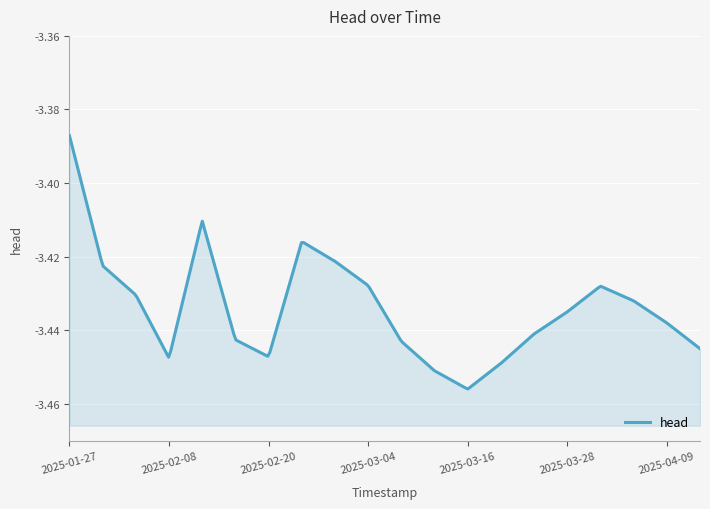

Count the number of categories in the chart.

20